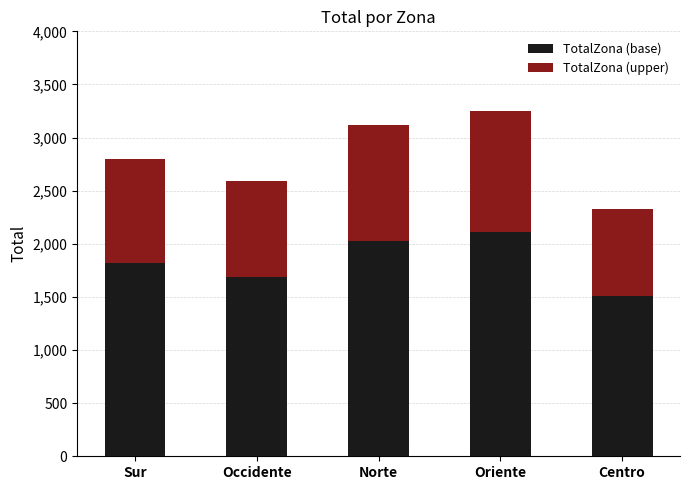

The TotalZona (base) series shows 2115.1 at Oriente. True or false?

True